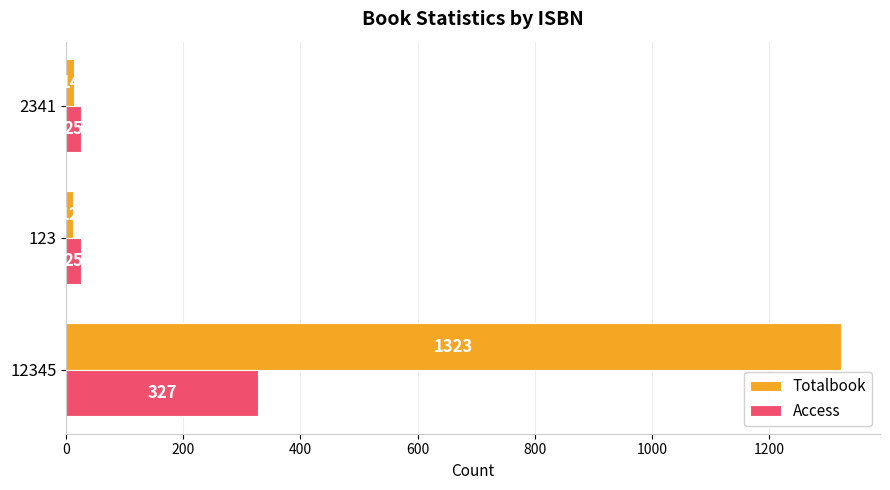

Where is Totalbook nearest to the value 667?

2341